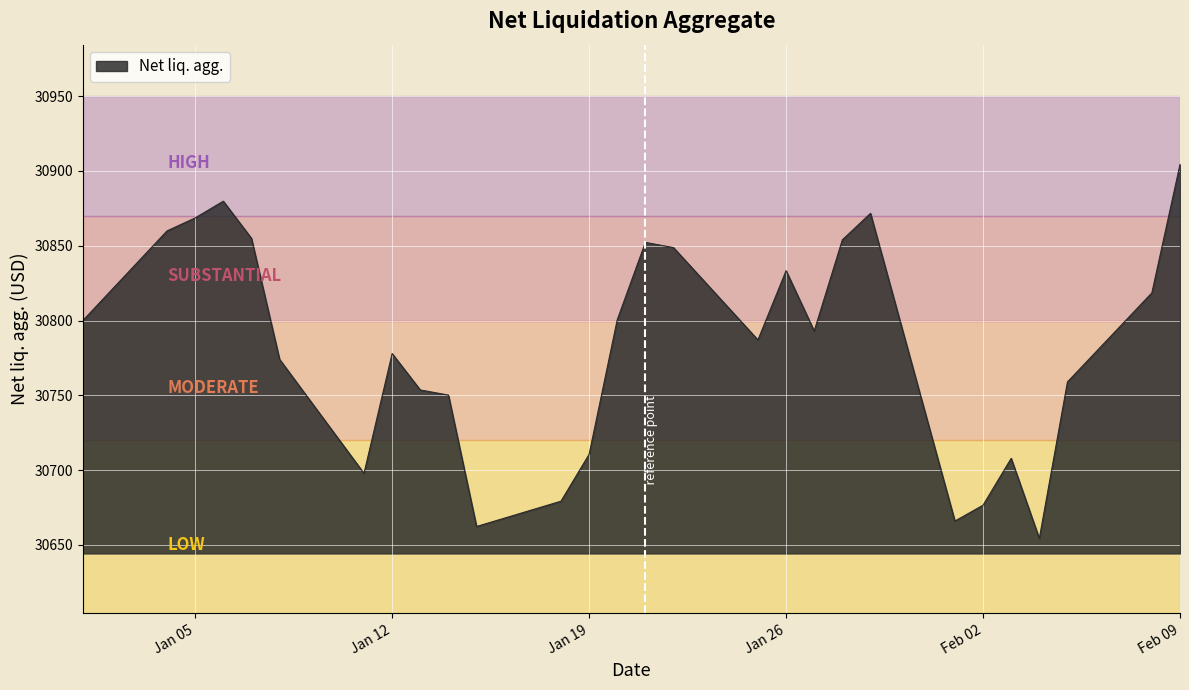

What is the smallest value displayed?

30654.4